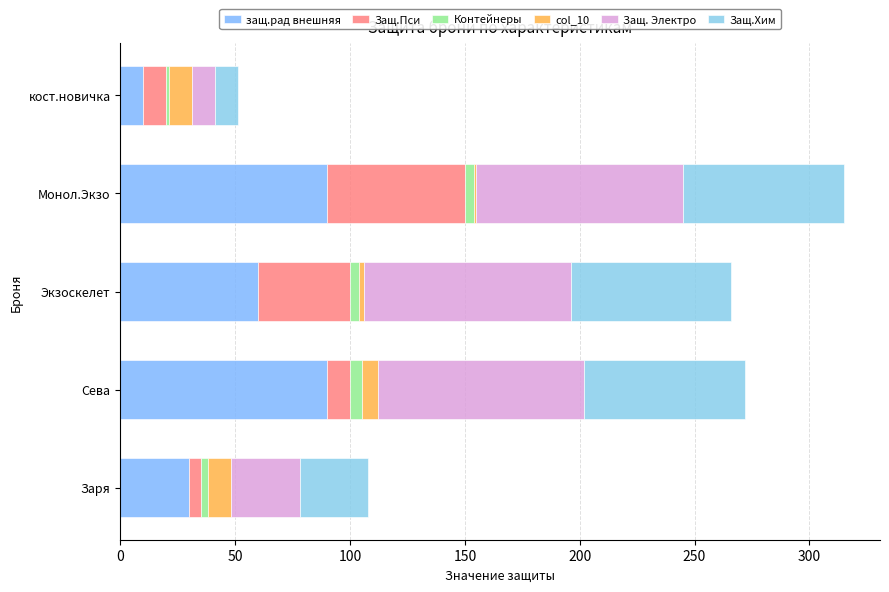

How many data points in защ.рад внешняя are less than 60?

2